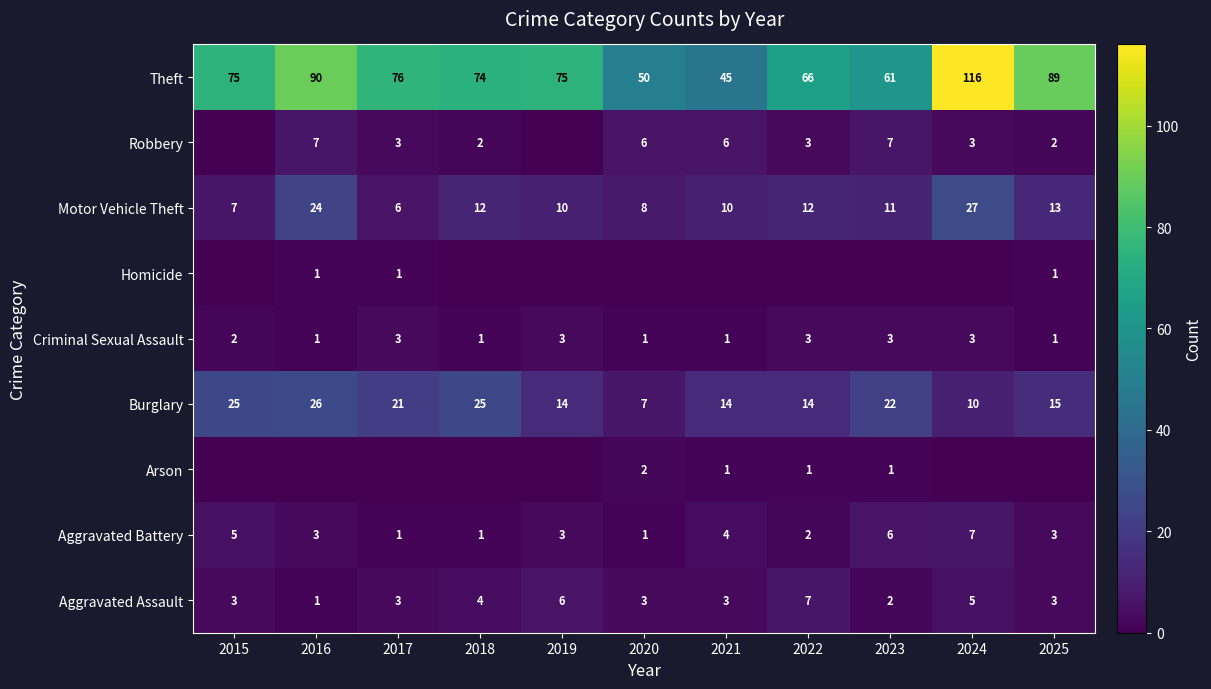

At how many categories does at least one series exceed 59?

9